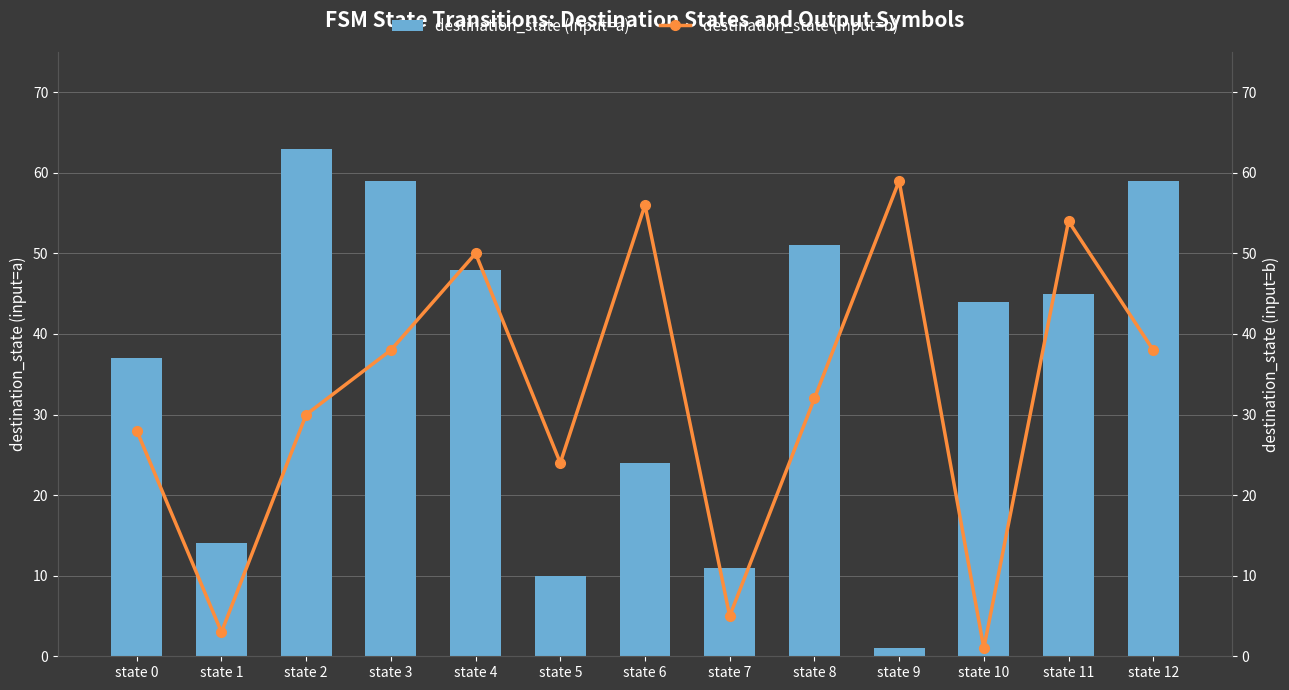

Reading right to left, list all the values displayed in this chart.

destination_state (input=a): state 12=59	state 11=45	state 10=44	state 9=1	state 8=51	state 7=11	state 6=24	state 5=10	state 4=48	state 3=59	state 2=63	state 1=14	state 0=37
destination_state (input=b): state 12=38	state 11=54	state 10=1	state 9=59	state 8=32	state 7=5	state 6=56	state 5=24	state 4=50	state 3=38	state 2=30	state 1=3	state 0=28